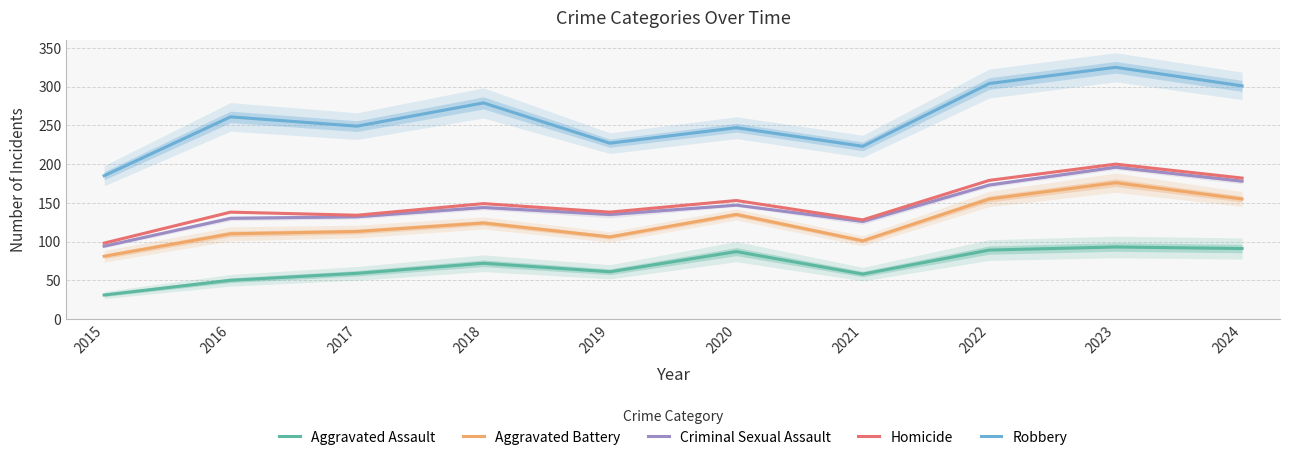

What is the minimum value shown in the chart?

31